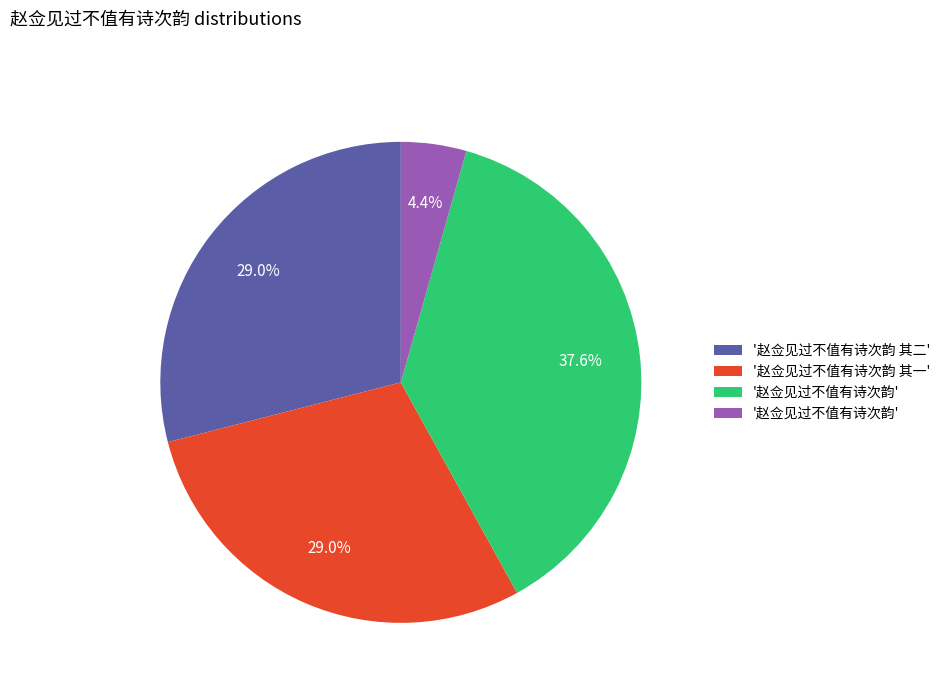

Is there any slice that represents more than half of the pie?

No